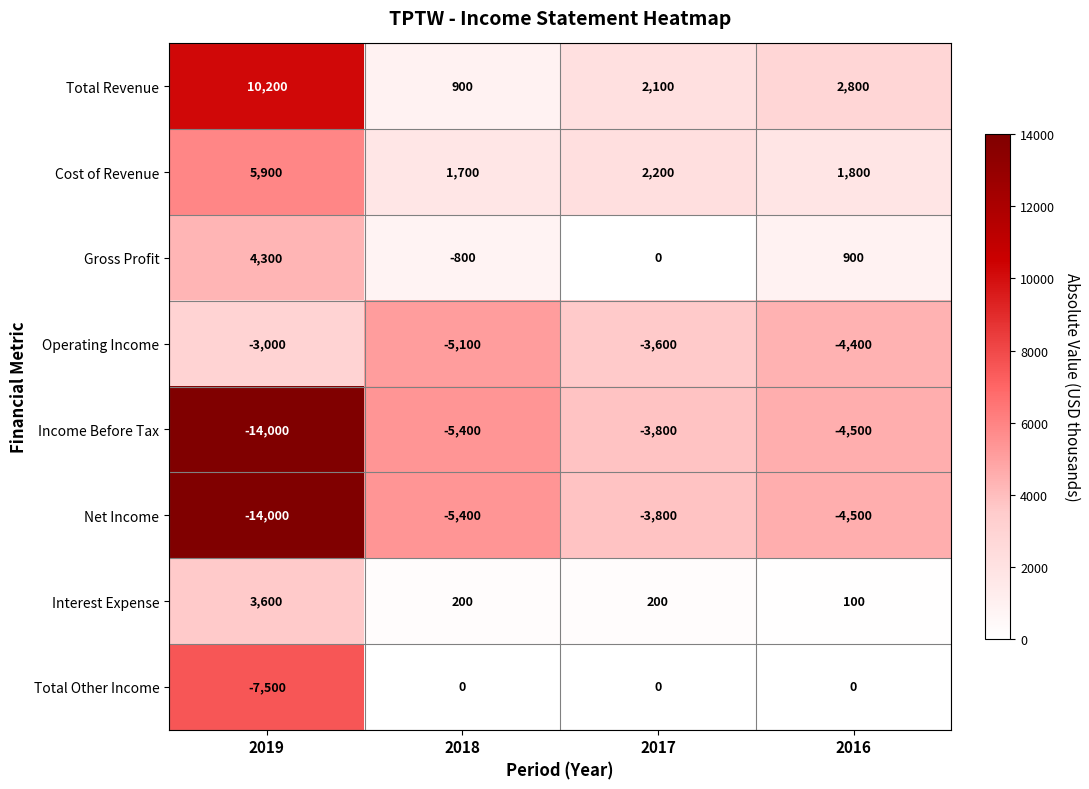

Which series has the largest total across all categories?

Total Revenue